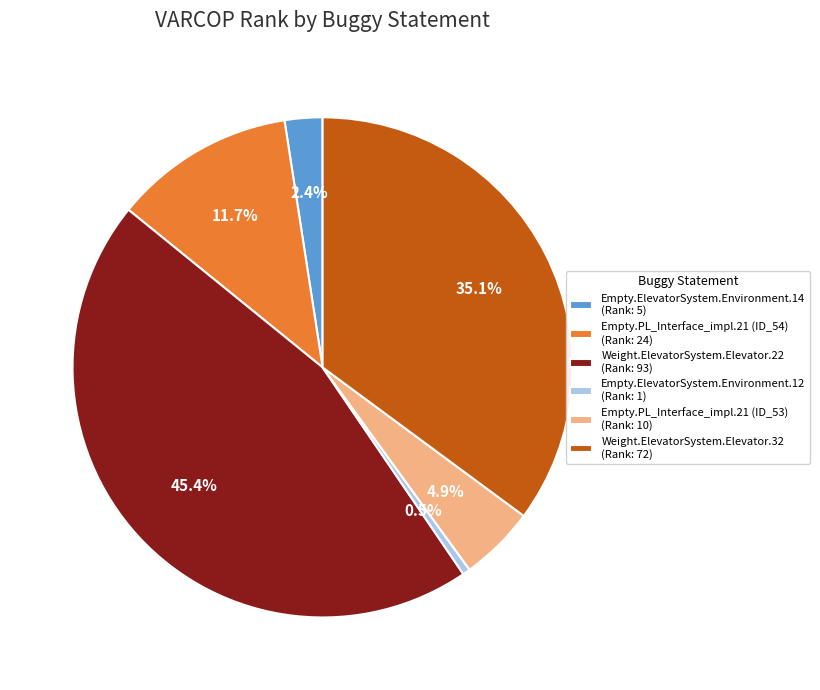

Combined, what portion of the pie is Empty.ElevatorSystem.Environment.14 and Empty.PL_Interface_impl.21 (ID_53)?

7.3%